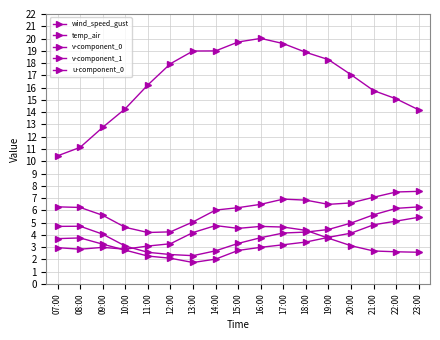

How many lines are shown in the chart?

5